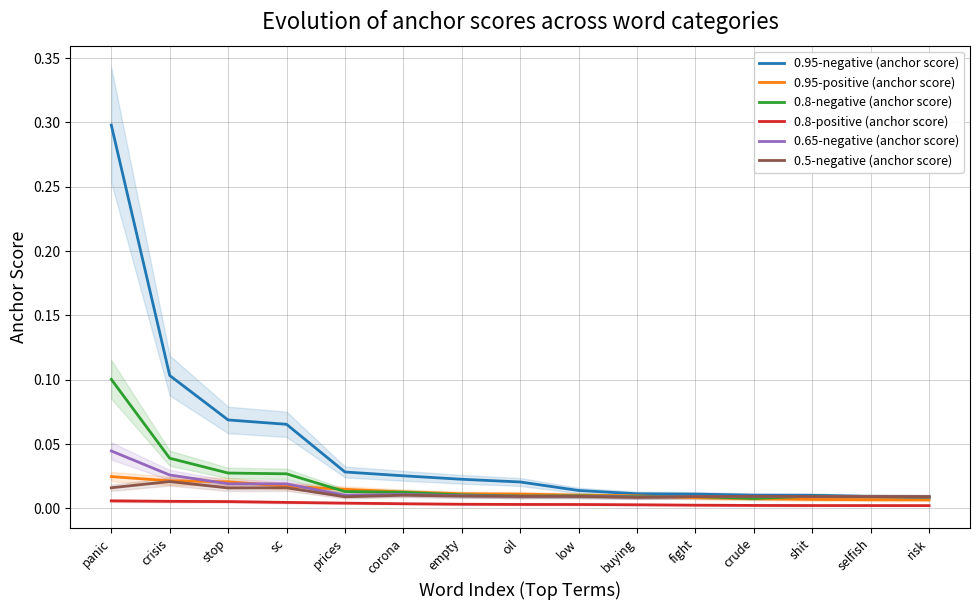

How many distinct data groups are displayed?

6